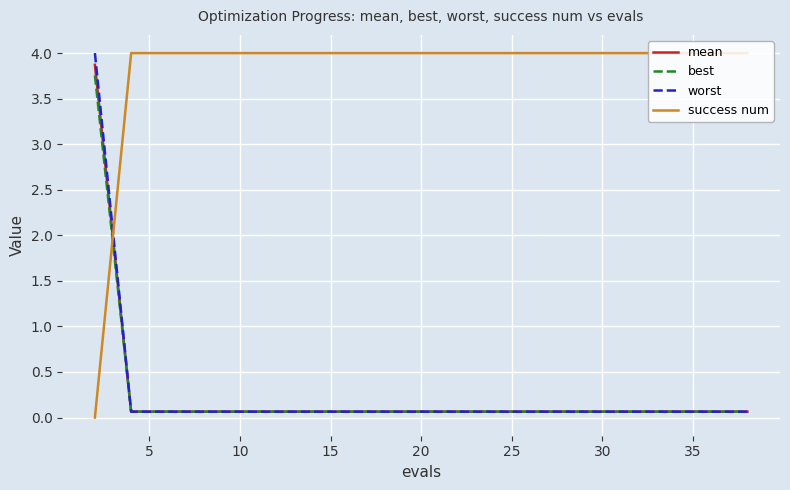

Which series ends up on top after the final intersection of success num and mean?

success num